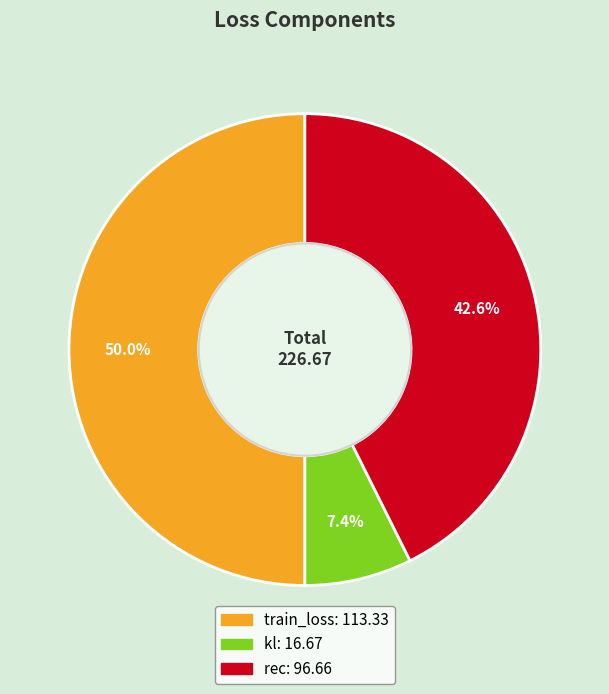

To the nearest percent, what portion does kl represent?

7%